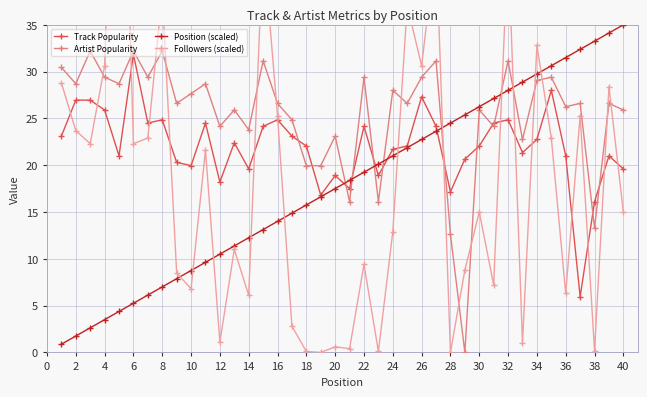

Which series has the largest total across all categories?

Artist Popularity